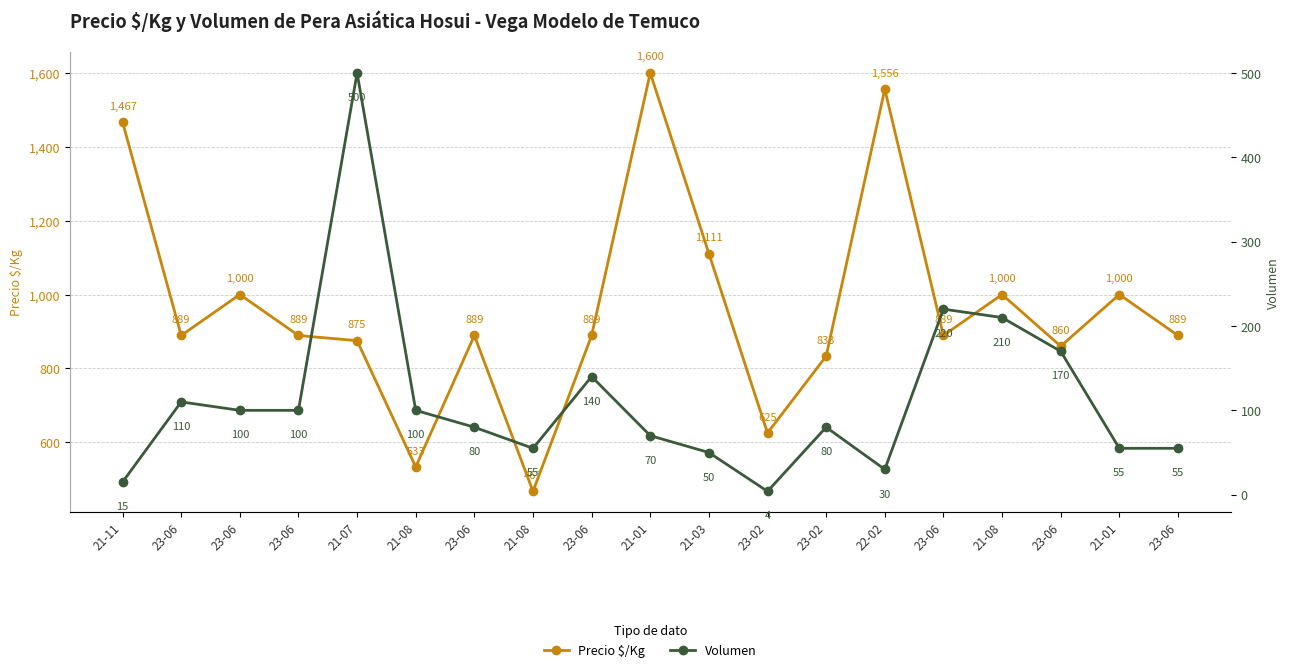

At which category is the sum across all series the highest?

21-01